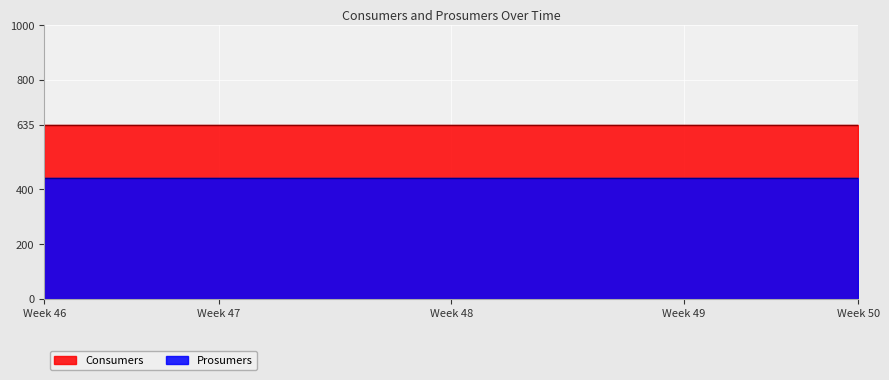

Does the chart display data point markers on the line(s)?

No